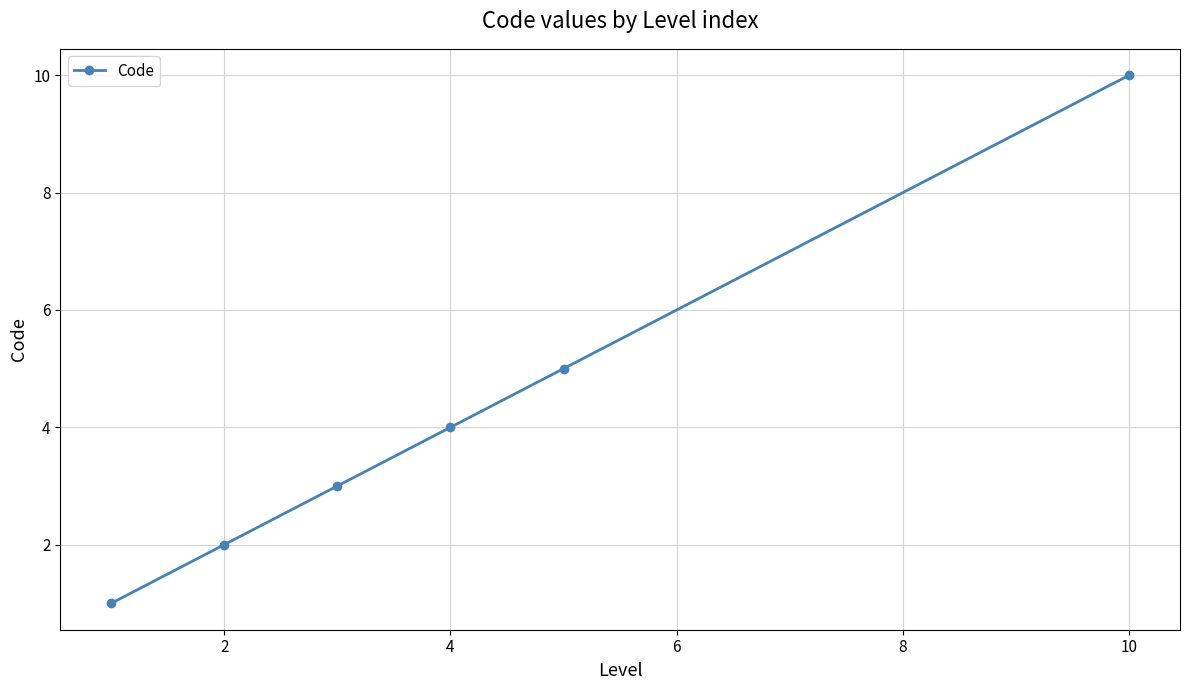

True or false: the data has more than 0 interior local peaks.

False